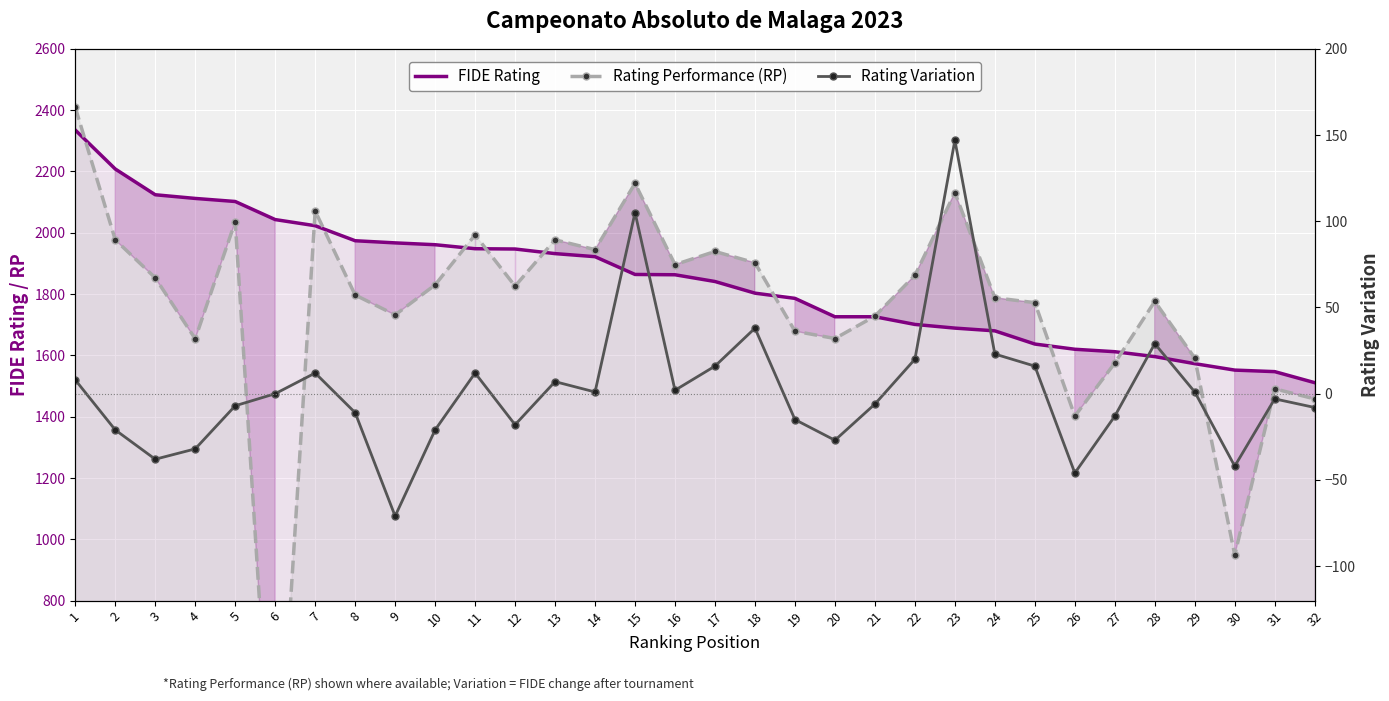

Which has a higher value, 15 or 27?

15